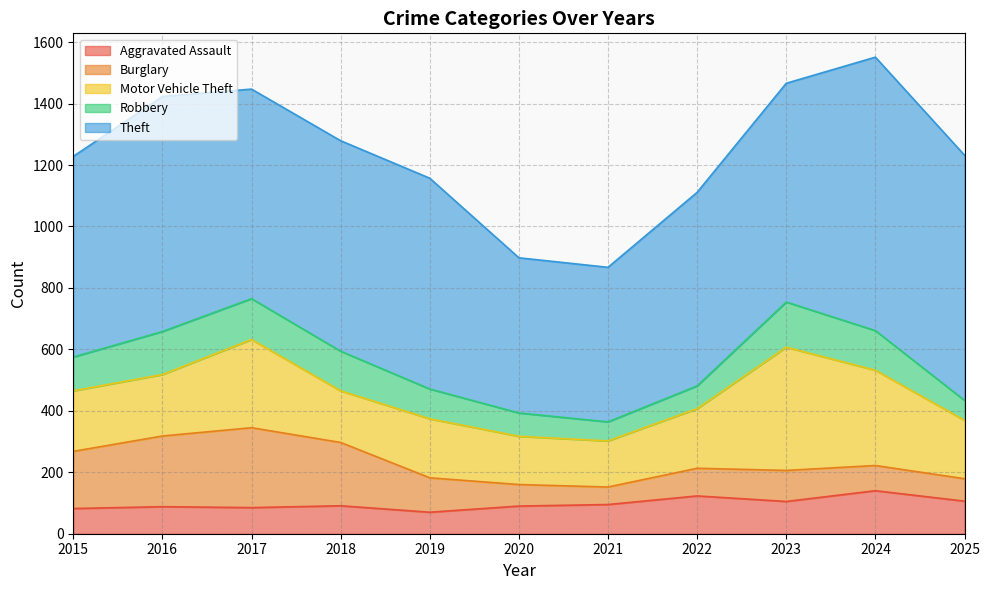

True or false: Robbery and Motor Vehicle Theft intersect in this chart.

False